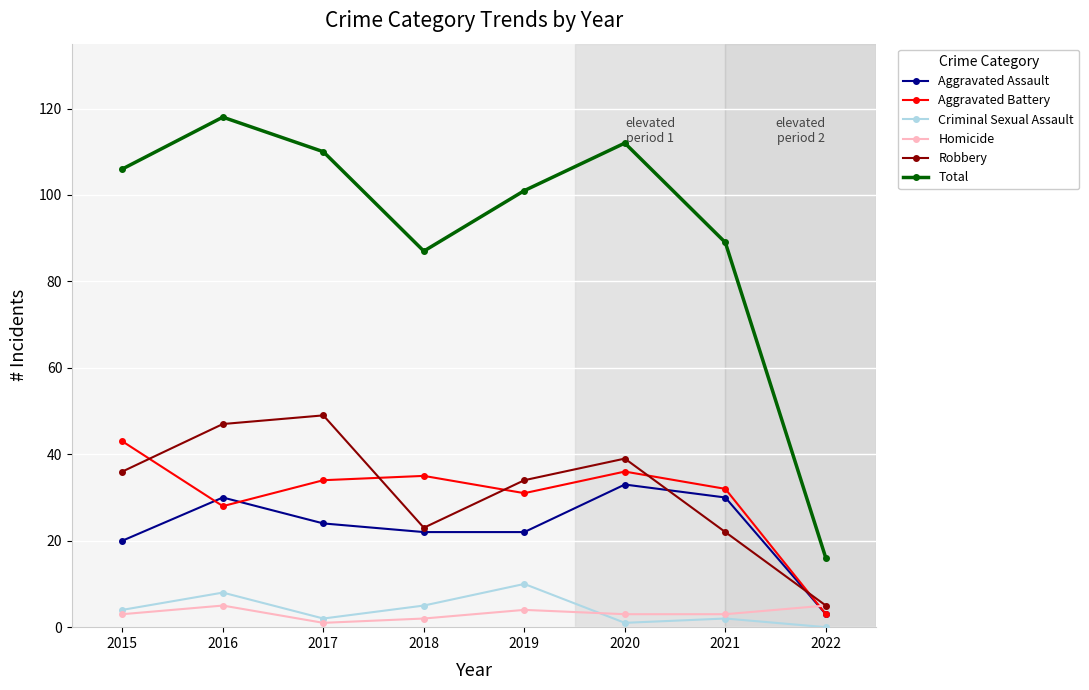

The value of Criminal Sexual Assault at 2022 is -6. True or false?

False